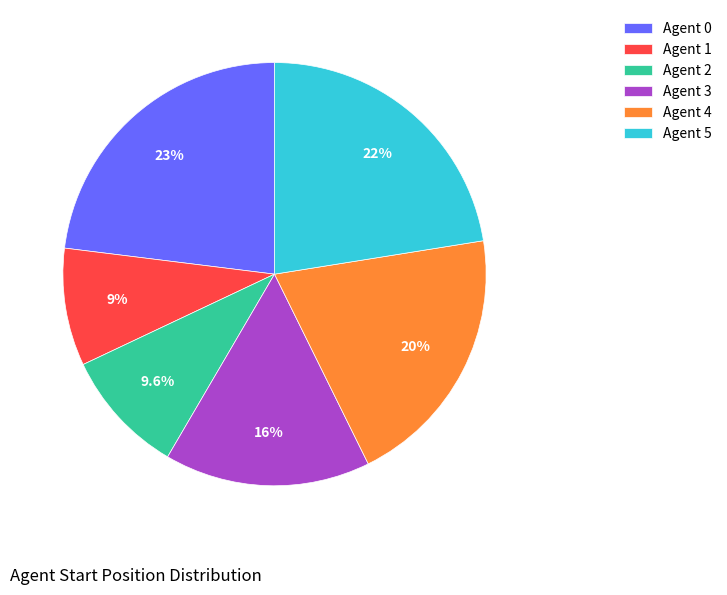

To the nearest percent, what is the average slice percentage?

17%